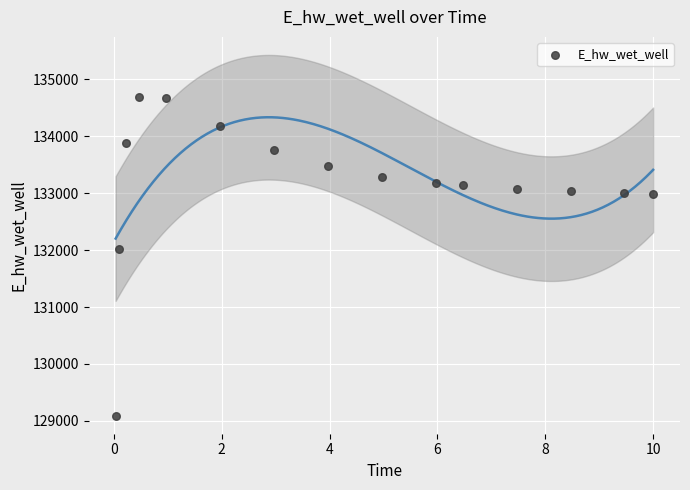

What Y value in the scatter plot is closest to 131889?

132010.9